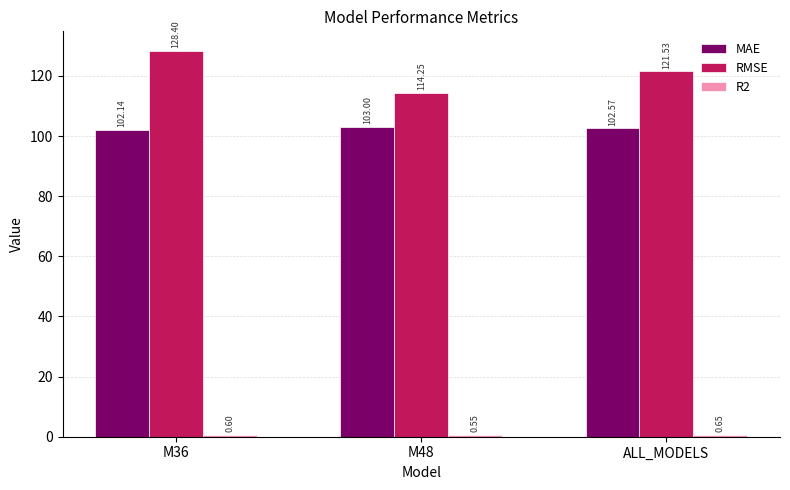

At how many categories does at least one series exceed 50?

3